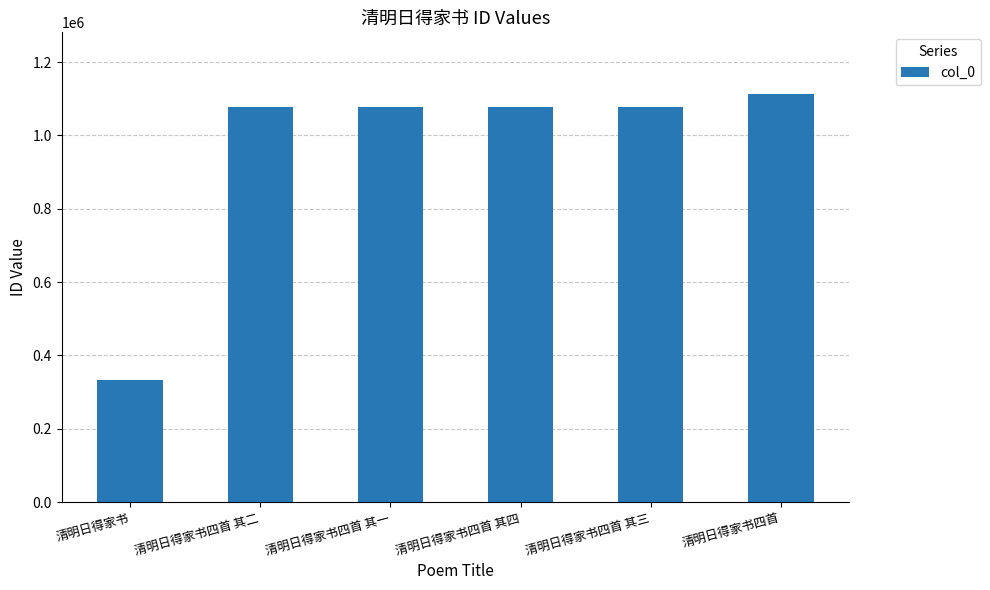

Where does the data first go above 1078063?

清明日得家书四首 其四